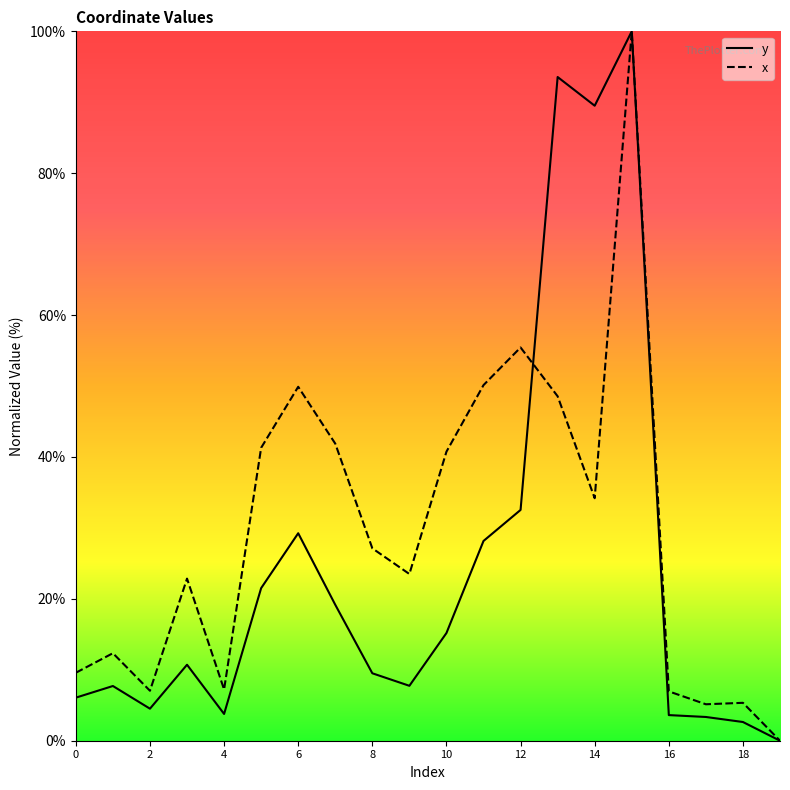

Where do y and x first cross each other?

12 and 13